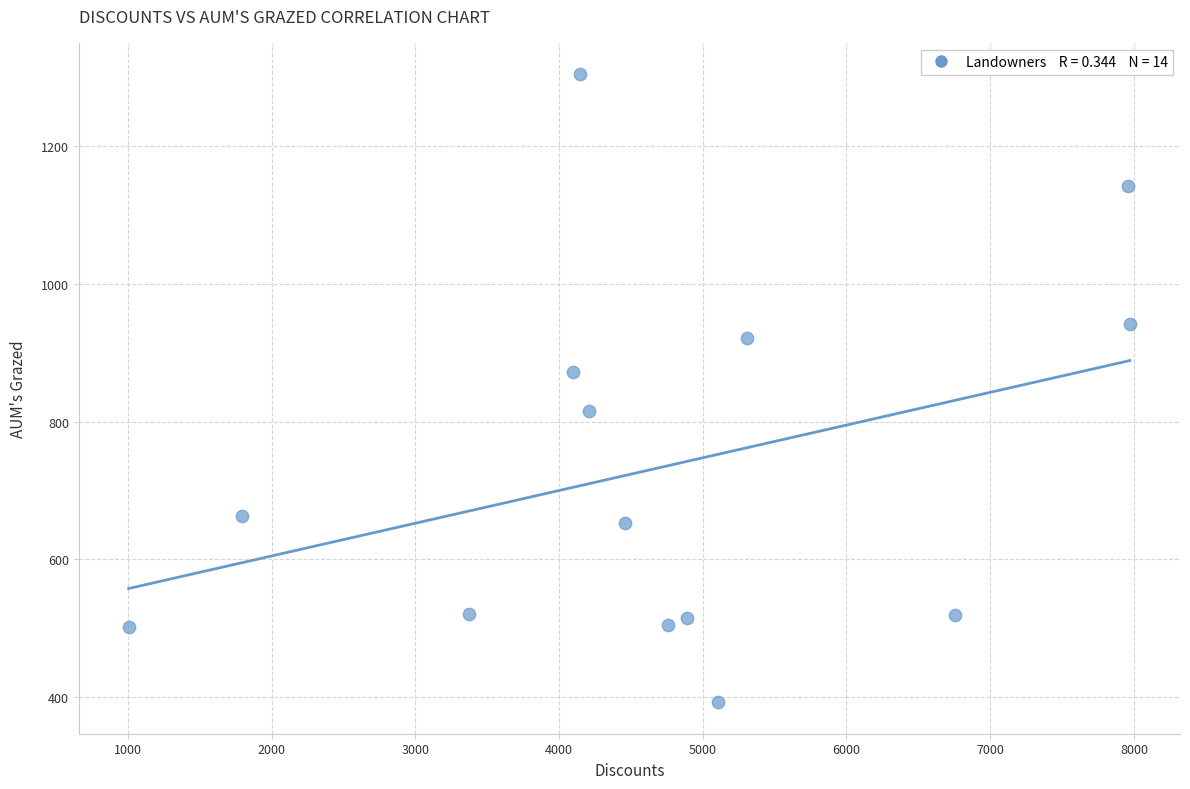

What is the range of Y values (max minus min)?

911.1